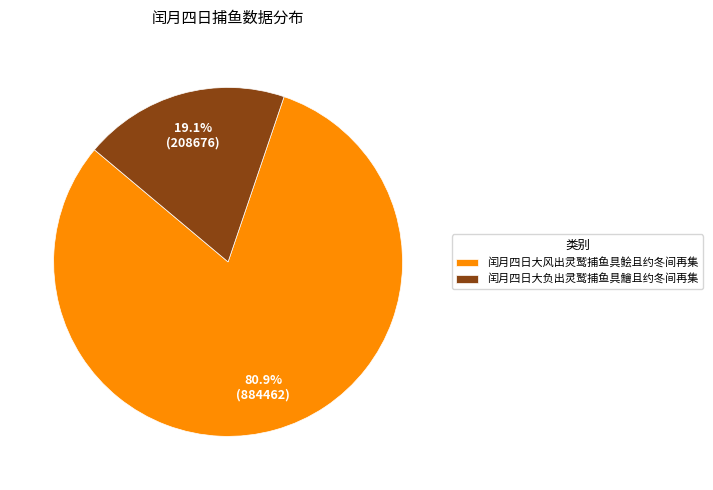

How many segments does this pie chart have?

2